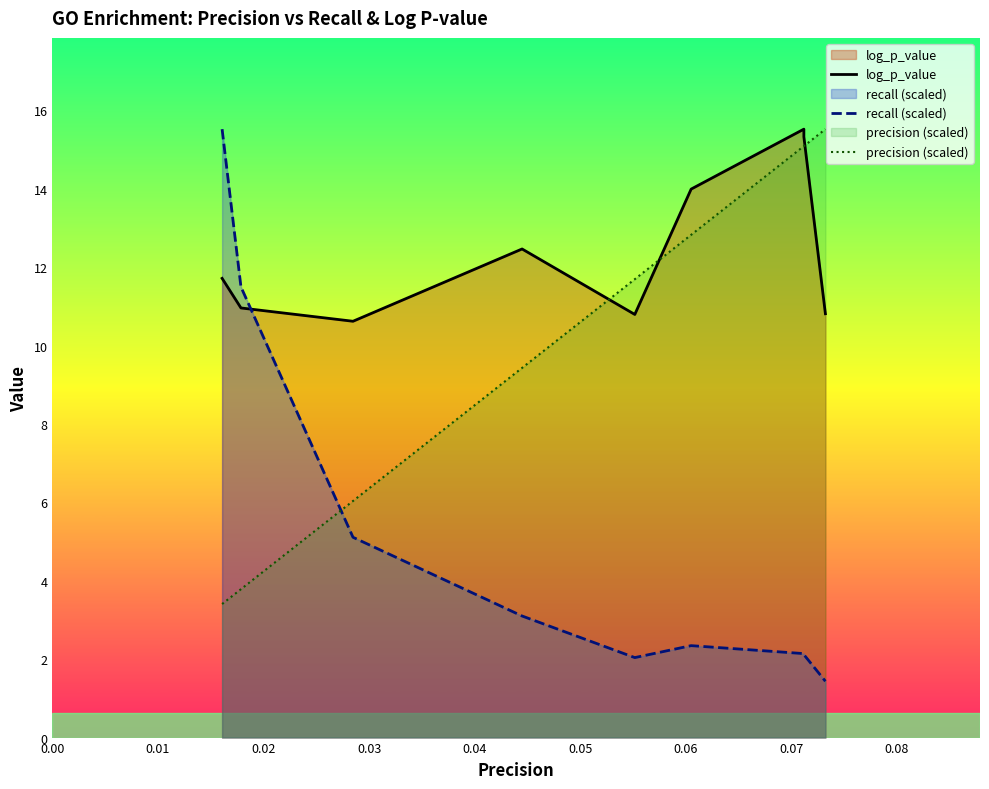

What are all the series names shown in the legend?

log_p_value, recall (scaled), precision (scaled)